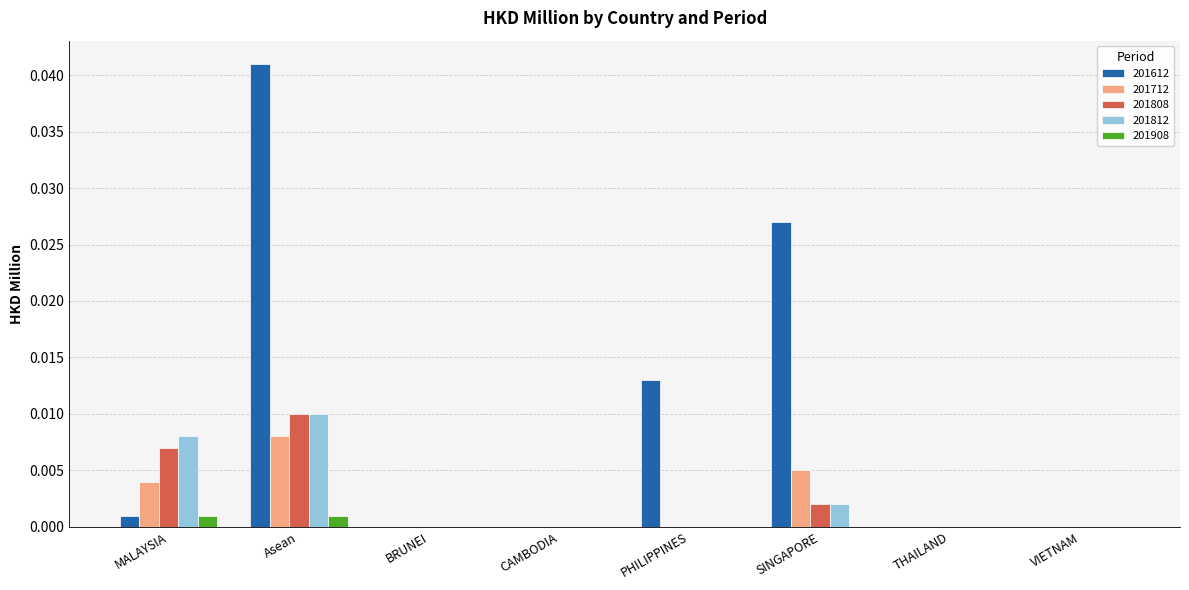

Which label corresponds to the largest value in the chart?

Asean